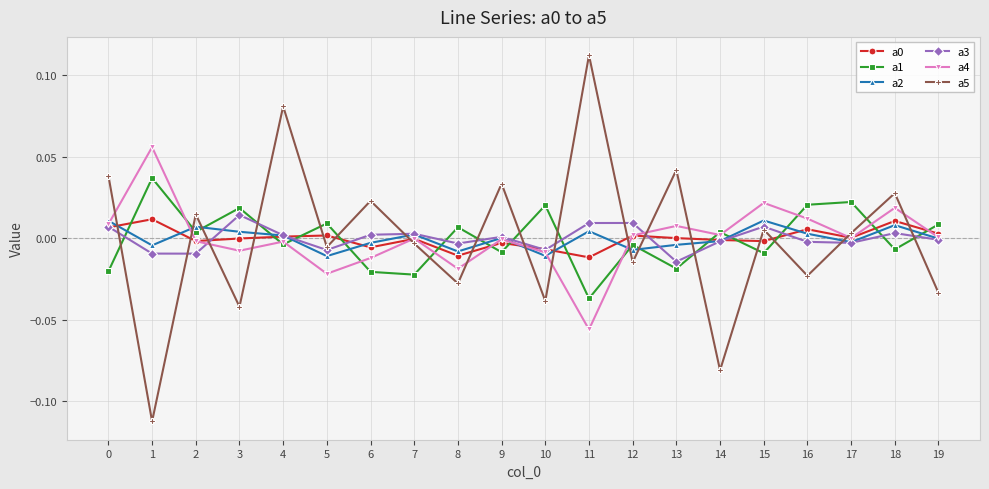

The value of a2 at 12 is -0.0. True or false?

True